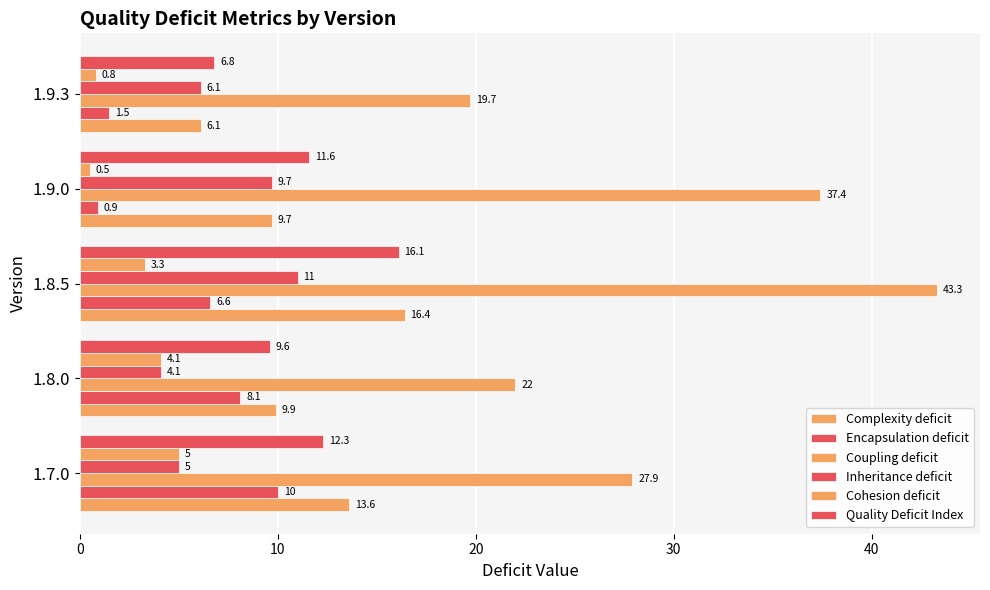

Reading left to right, transcribe all the data shown in this chart.

Complexity deficit: 13.6	9.9	16.4	9.7	6.1
Encapsulation deficit: 10.0	8.1	6.6	0.9	1.5
Coupling deficit: 27.9	22.0	43.3	37.4	19.7
Inheritance deficit: 5.0	4.1	11.0	9.7	6.1
Cohesion deficit: 5.0	4.1	3.3	0.5	0.8
Quality Deficit Index: 12.3	9.6	16.1	11.6	6.8